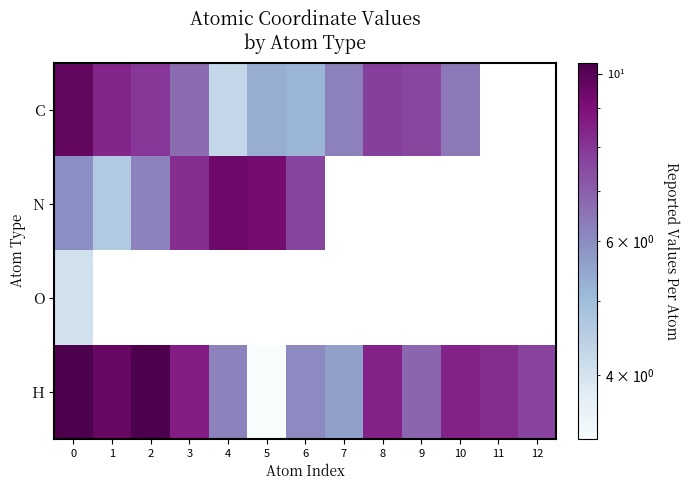

What is the difference between the maximum and minimum values in the N series?

4.8